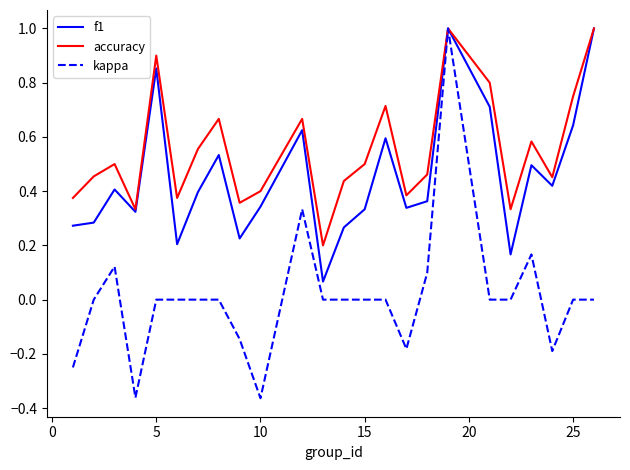

Which series has the largest total across all categories?

accuracy